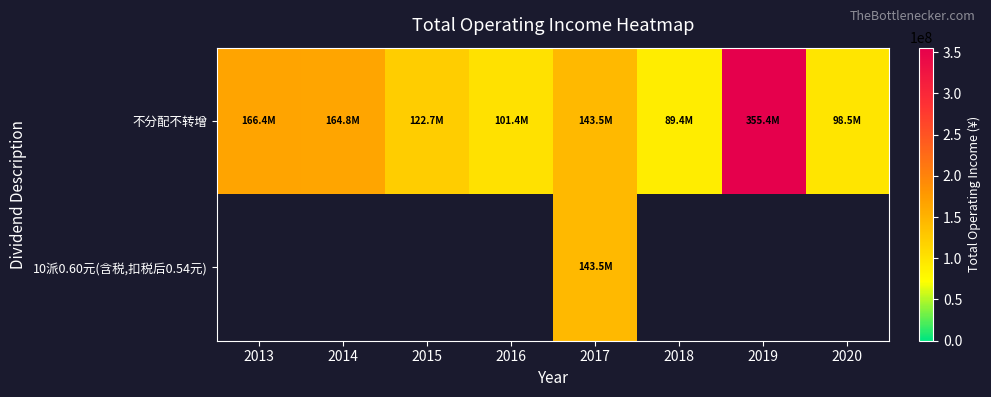

Reading right to left, transcribe all the data shown in this chart.

不分配不转增: 2020=98485033.8	2019=355352271.7	2018=89435025.4	2017=143531186.3	2016=101369461.9	2015=122673102.6	2014=164757935.3	2013=166389890.0
10派0.60元(含税,扣税后0.54元): 2020=0.0	2019=0.0	2018=0.0	2017=143531186.3	2016=0.0	2015=0.0	2014=0.0	2013=0.0